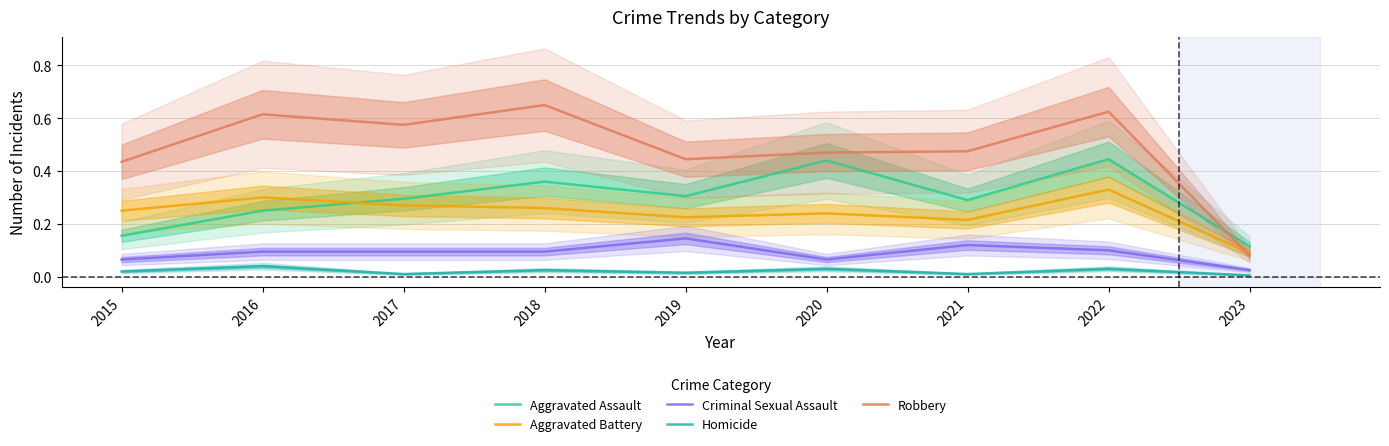

Rank the series at 2015 from highest to lowest value.

Robbery, Aggravated Battery, Aggravated Assault, Criminal Sexual Assault, Homicide